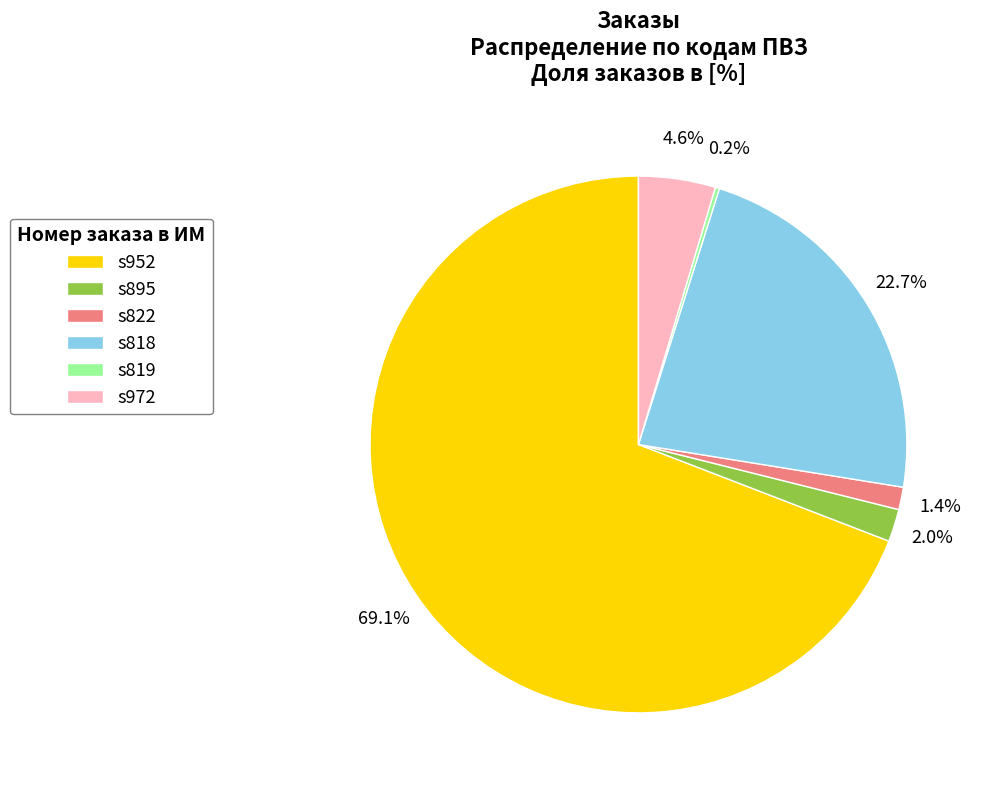

Between s818 and s952, which is larger?

s952